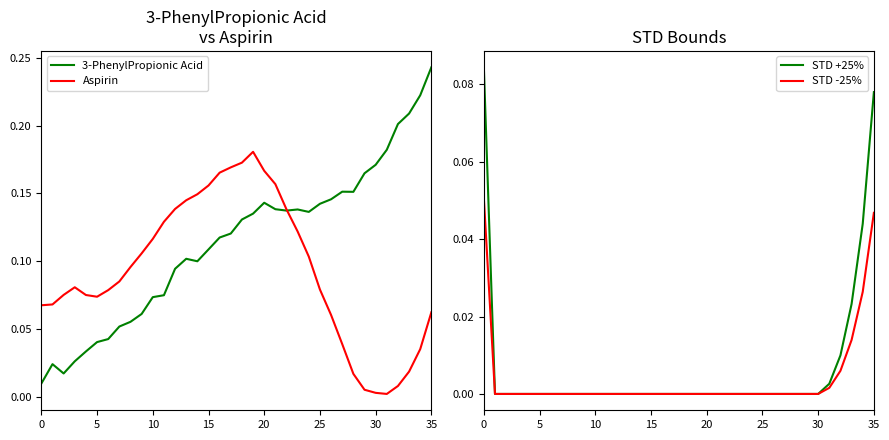

Is it true that Aspirin equals 0.1 at 11?

True